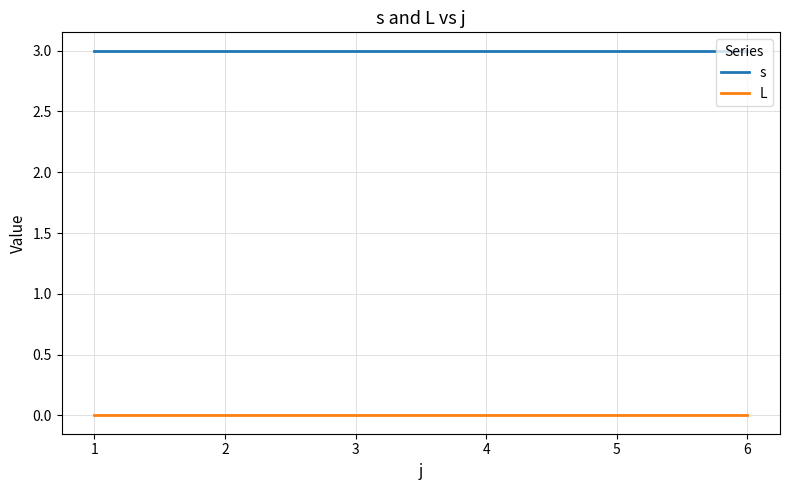

The value of L at 1 is 0. True or false?

True